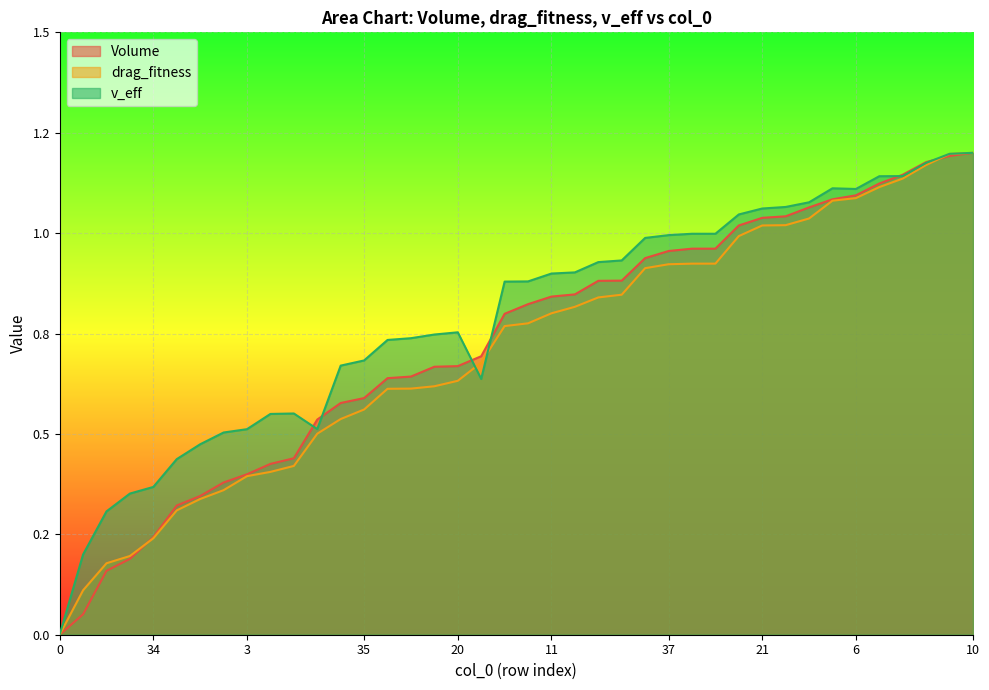

How many positive values does the Volume series have?

39